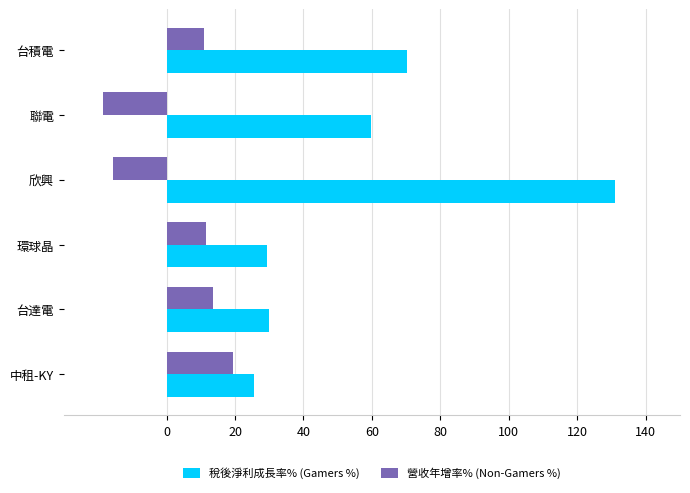

List the series in order of their peak value, lowest first.

營收年增率% (Non-Gamers %), 稅後淨利成長率% (Gamers %)